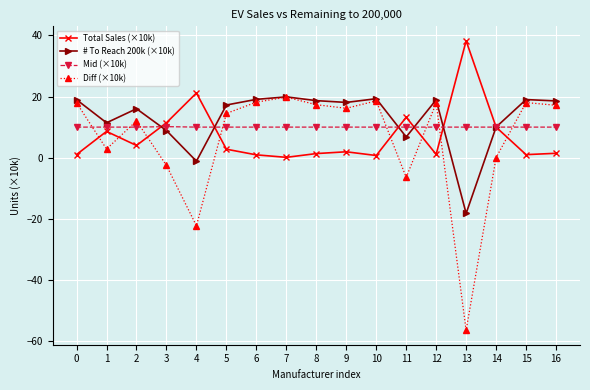

True or false: Mid (×10k) and Diff (×10k) intersect in this chart.

True